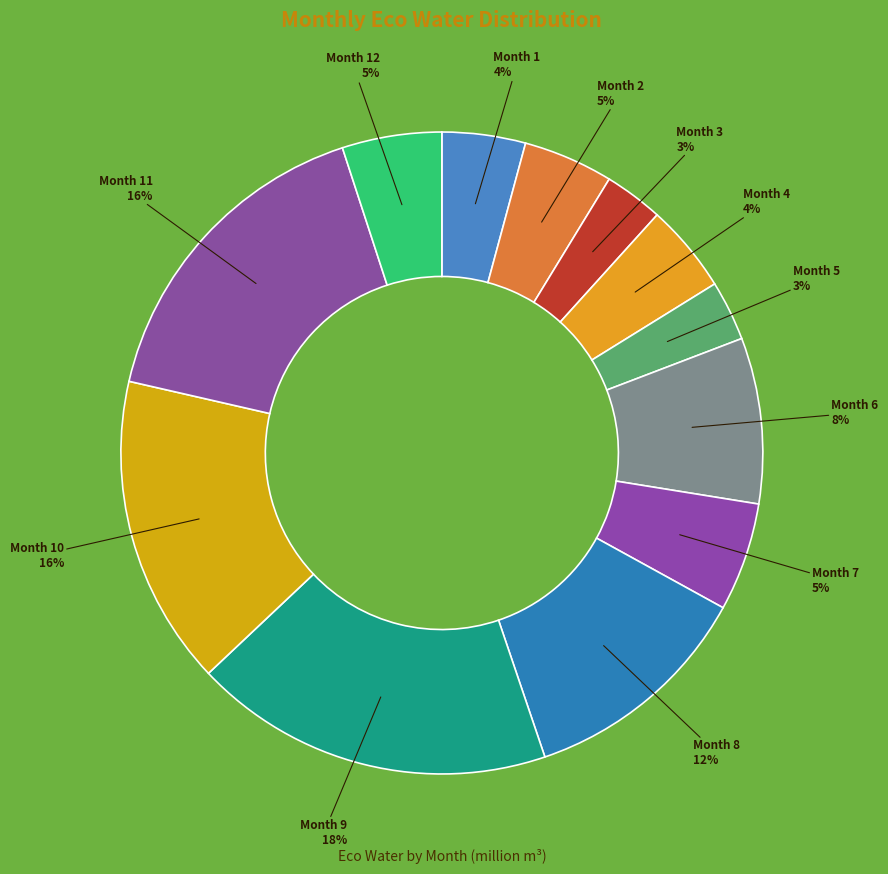

Between Month 11 and Month 5, which is larger?

Month 11